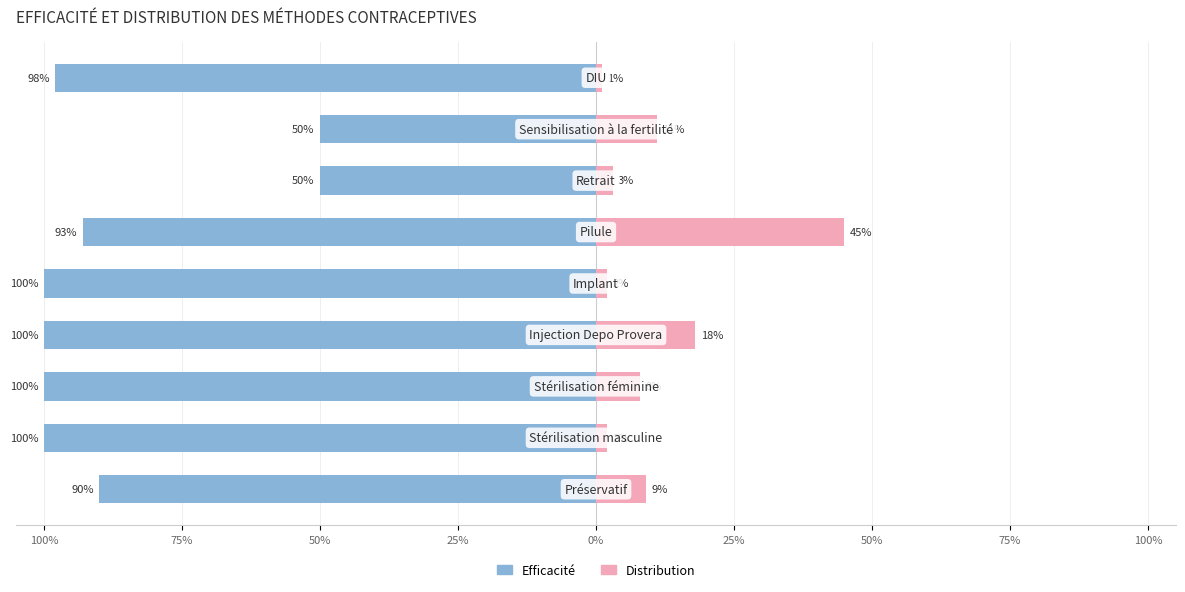

How many groups of bars are there?

9